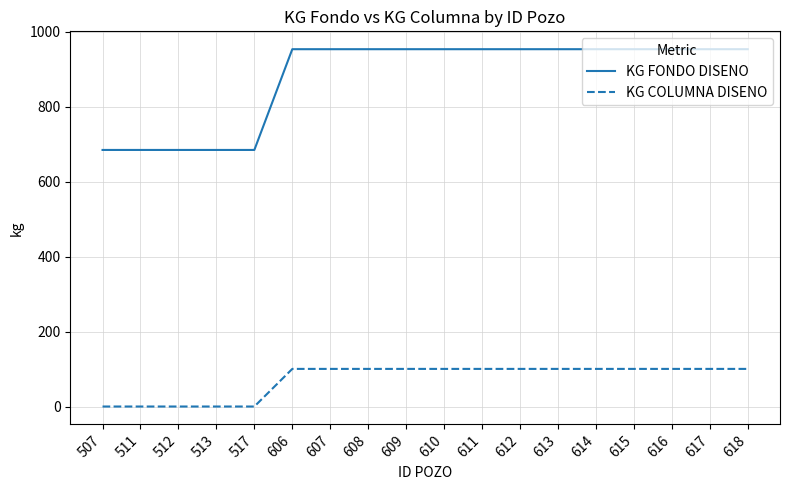

Count the number of data series in this chart.

2